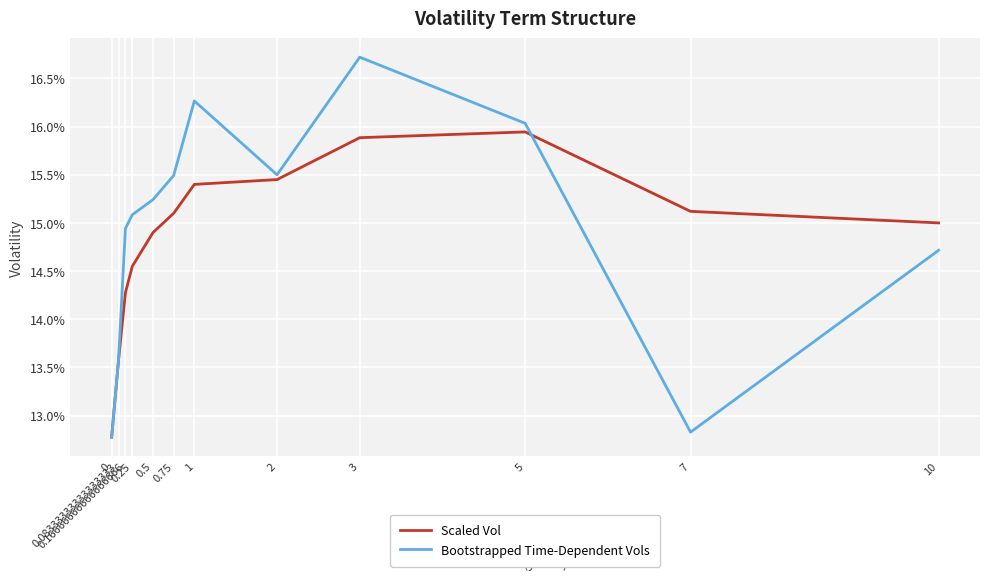

Where is the first local maximum for Scaled Vol?

5